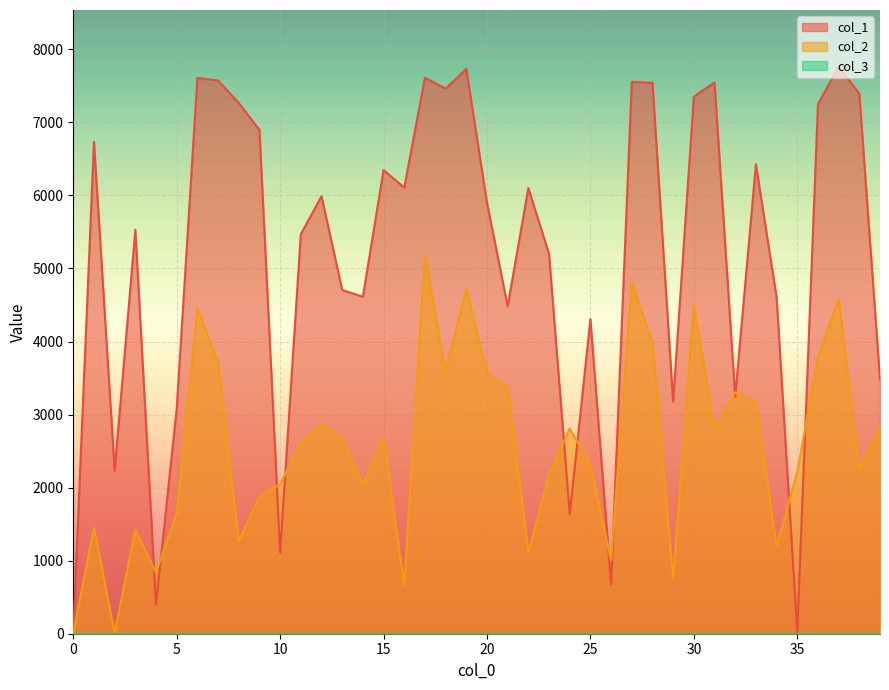

How many values in the col_2 series exceed 2674?

19